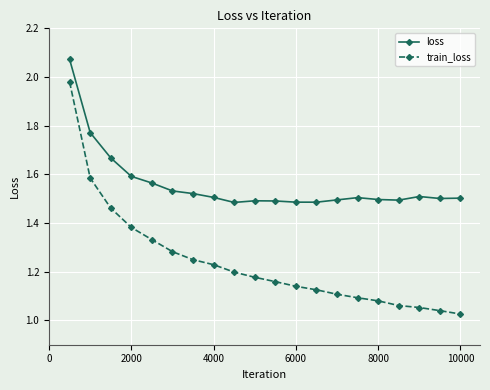

In loss, how many points are lower than both neighbors (excluding endpoints)?

4